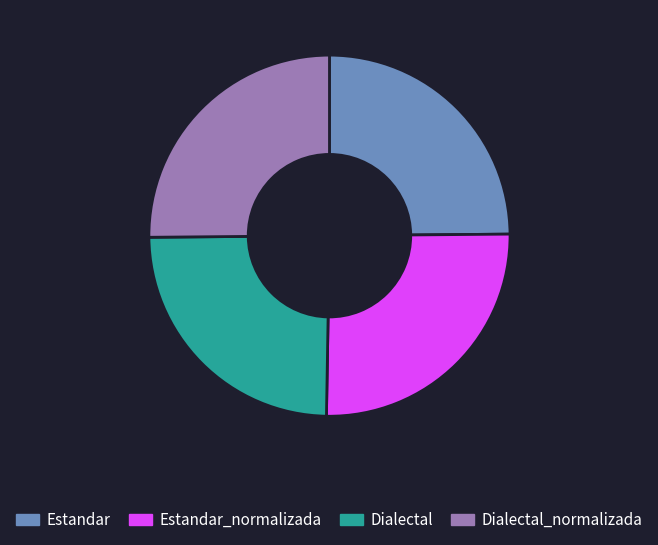

Is Estandar the majority of the pie?

No